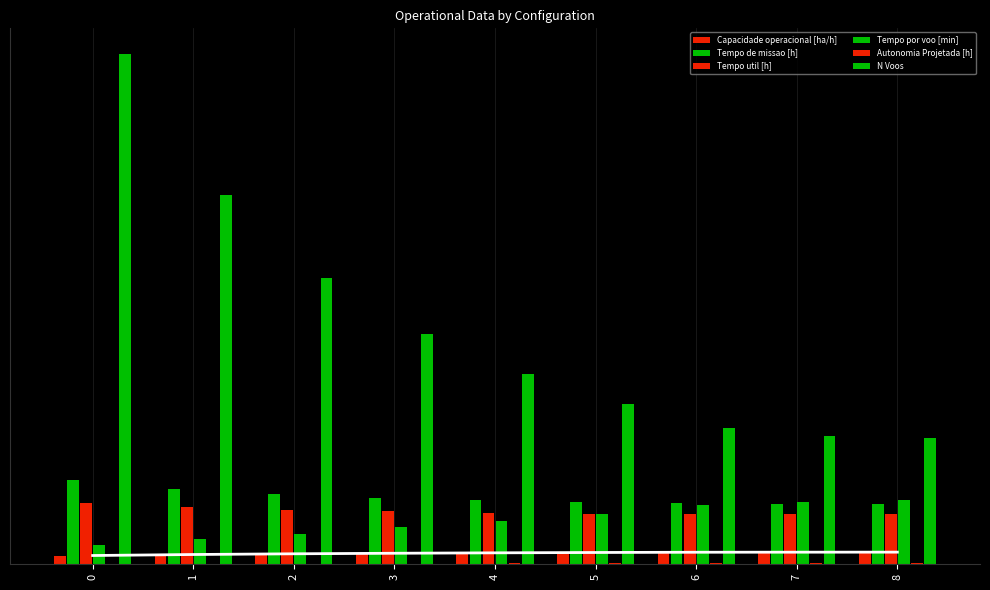

At how many categories does at least one series exceed 24?

9